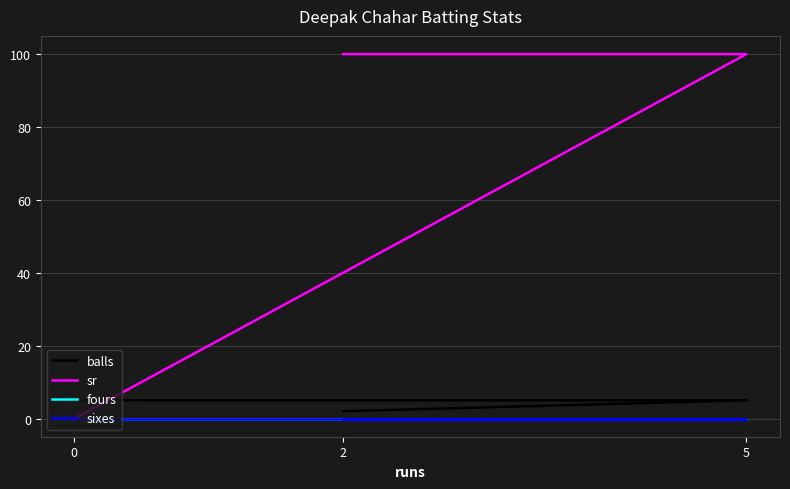

Which label corresponds to the largest value in the chart?

2